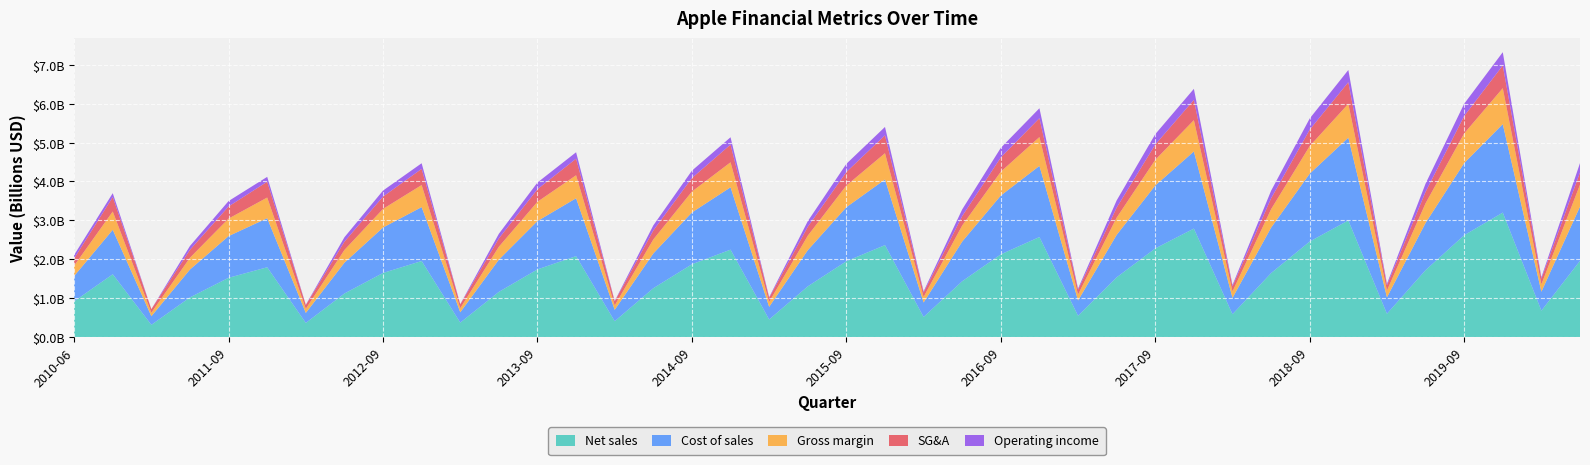

Reading left to right, list all the values displayed in this chart.

Net sales: 2010-06=917300000	2010-12=1613746000	2011-03=312889000	2011-06=1019312000	2011-09=1522896000	2011-12=1793318000	2012-03=361954000	2012-06=1119129000	2012-09=1647156000	2012-12=1953974000	2013-03=370362000	2013-06=1160754000	2013-09=1738911000	2013-12=2079700000	2014-03=406344000	2014-06=1254584000	2014-09=1870120000	2014-12=2246562000	2015-03=450430000	2015-06=1302285000	2015-09=1948064000	2015-12=2363139000	2016-03=515250000	2016-06=1434139000	2016-09=2125568000	2016-12=2570803000	2017-03=546441000	2017-06=1534603000	2017-09=2278005000	2017-12=2788188000	2018-03=585900000	2018-06=1643704000	2018-09=2455015000	2018-12=2998097000	2019-03=597456000	2019-06=1718784000	2019-09=2617283000	2019-12=3199517000	2020-03=677288000	2020-06=1958134000
Cost of sales: 2010-06=650474000	2010-12=1142484000	2011-03=221479000	2011-06=716463000	2011-09=1072141000	2011-12=1261728000	2012-03=257391000	2012-06=792161000	2012-09=1168687000	2012-12=1386567000	2013-03=265601000	2013-06=827827000	2013-09=1243427000	2013-12=1488423000	2014-03=292244000	2014-06=893508000	2014-09=1332800000	2014-12=1603222000	2015-03=325629000	2015-06=929224000	2015-09=1390715000	2015-12=1687495000	2016-03=372227000	2016-06=1020380000	2016-09=1512258000	2016-12=1829716000	2017-03=392820000	2017-06=1091318000	2017-09=1618114000	2017-12=1982899000	2018-03=419827000	2018-06=1168976000	2018-09=1745283000	2018-12=2127924000	2019-03=422825000	2019-06=1213839000	2019-09=1854408000	2019-12=2274592000	2020-03=487659000	2020-06=1395024000
Gross margin: 2010-06=266826000	2010-12=471262000	2011-03=91410000	2011-06=302849000	2011-09=450755000	2011-12=531590000	2012-03=104563000	2012-06=326968000	2012-09=478469000	2012-12=567407000	2013-03=104761000	2013-06=332927000	2013-09=495484000	2013-12=591277000	2014-03=114100000	2014-06=361076000	2014-09=537320000	2014-12=643340000	2015-03=124801000	2015-06=373061000	2015-09=557349000	2015-12=675644000	2016-03=143023000	2016-06=413759000	2016-09=613310000	2016-12=741087000	2017-03=153621000	2017-06=443285000	2017-09=659891000	2017-12=805289000	2018-03=166073000	2018-06=474728000	2018-09=709732000	2018-12=870173000	2019-03=174631000	2019-06=504945000	2019-09=762875000	2019-12=924925000	2020-03=189629000	2020-06=563110000
SG&A: 2010-06=185845000	2010-12=370017000	2011-03=90834000	2011-06=204352000	2011-09=311345000	2011-12=406523000	2012-03=98542000	2012-06=212813000	2012-09=316357000	2012-12=415592000	2013-03=97829000	2013-06=214002000	2013-09=323184000	2013-12=425791000	2014-03=105454000	2014-06=229931000	2014-09=347718000	2014-12=454470000	2015-03=109202000	2015-06=228330000	2015-09=347106000	2015-12=459422000	2016-03=113493000	2016-06=241809000	2016-09=367194000	2016-12=485228000	2017-03=122623000	2017-06=258101000	2017-09=392779000	2017-12=520918000	2018-03=132532000	2018-06=279145000	2018-09=421812000	2018-12=556284000	2019-03=136245000	2019-06=294036000	2019-09=447427000	2019-12=583679000	2020-03=147097000	2020-06=314721000
Operating income: 2010-06=88869000	2010-12=101245000	2011-03=576000	2011-06=98497000	2011-09=139410000	2011-12=125067000	2012-03=6021000	2012-06=114155000	2012-09=155166000	2012-12=144869000	2013-03=6932000	2013-06=118925000	2013-09=172300000	2013-12=165486000	2014-03=8646000	2014-06=131145000	2014-09=189602000	2014-12=188870000	2015-03=15599000	2015-06=144731000	2015-09=210243000	2015-12=216222000	2016-03=29530000	2016-06=171950000	2016-09=246116000	2016-12=255859000	2017-03=30998000	2017-06=185184000	2017-09=267112000	2017-12=284371000	2018-03=33541000	2018-06=195583000	2018-09=287920000	2018-12=313889000	2019-03=38386000	2019-06=210909000	2019-09=315448000	2019-12=341246000	2020-03=35588000	2020-06=241445000